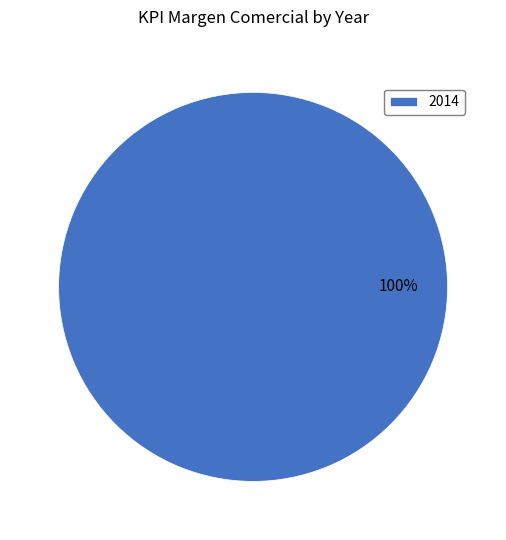

The 2014 slice represents 100% of the pie. True or false?

True